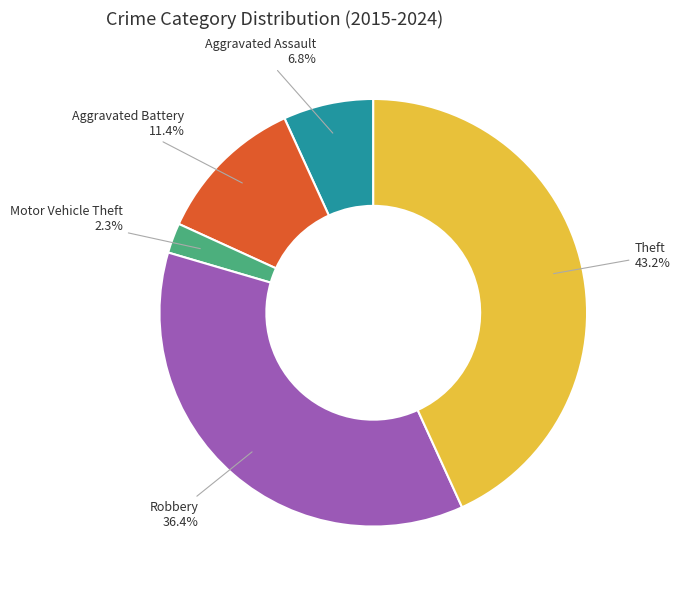

Is there any slice that represents more than half of the pie?

No